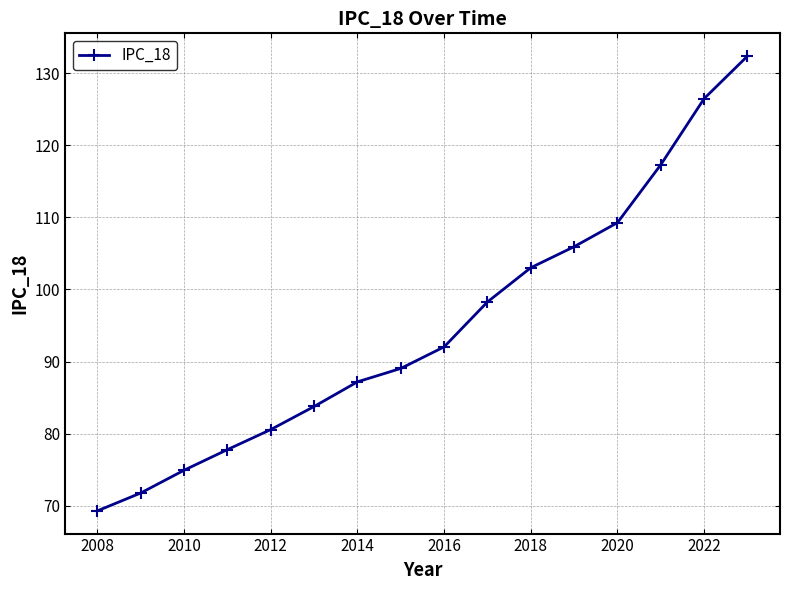

What is the value of the 6th point from the left?

83.8